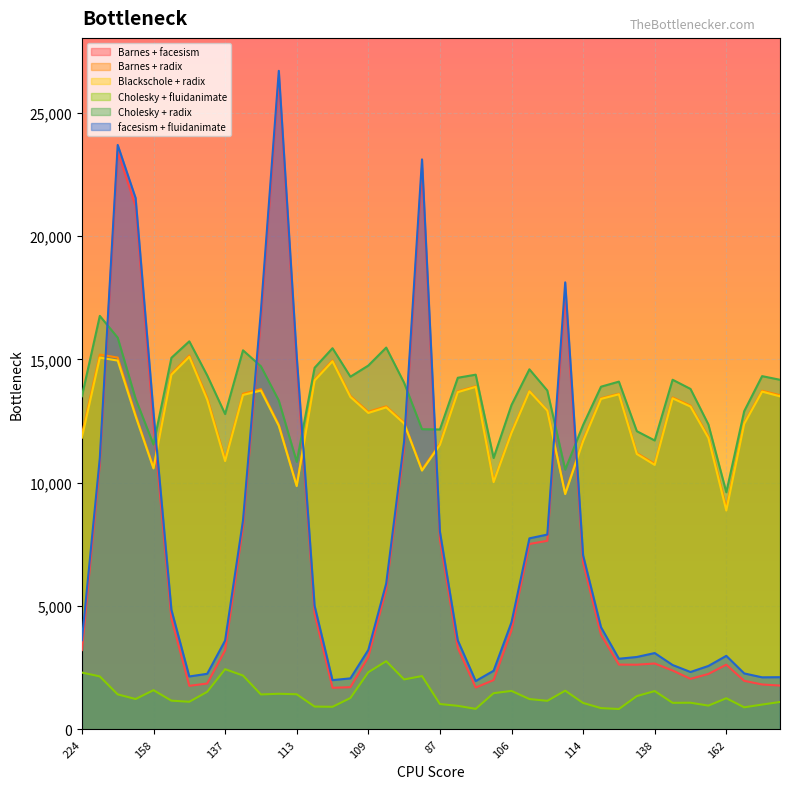

The value of Barnes + facesism at 138 is 2671. True or false?

True